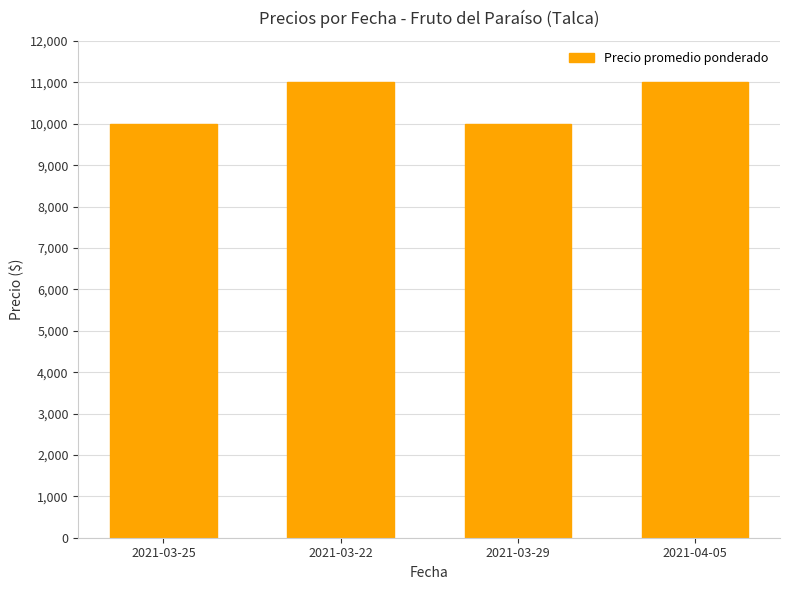

Does the chart contain stacked bars?

No